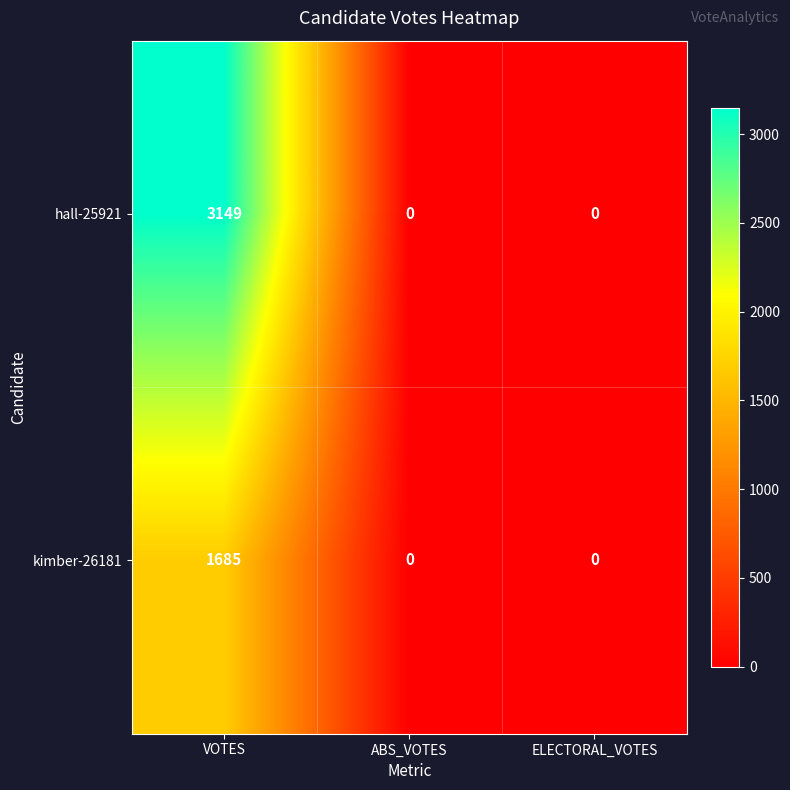

At which label does kimber-26181 reach its peak?

VOTES